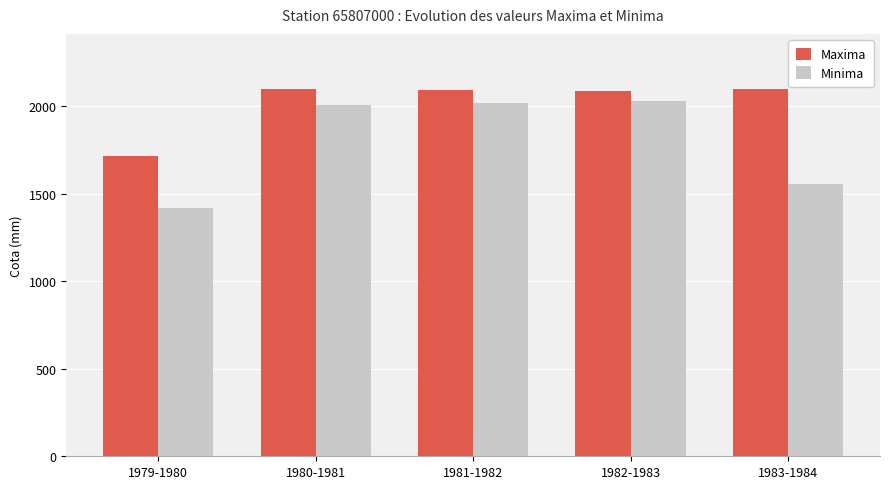

What are all the series names shown in the legend?

Maxima, Minima